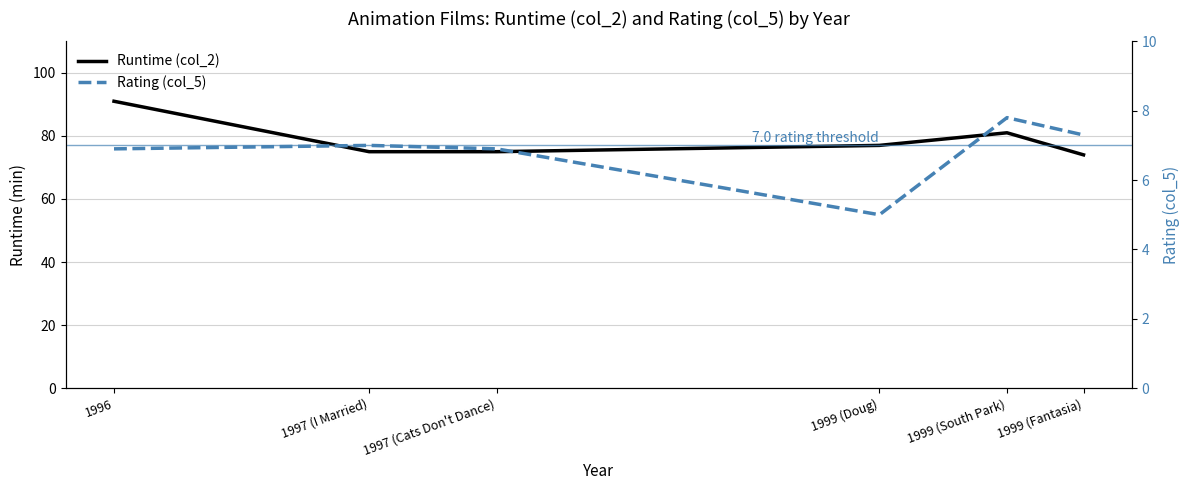

What is the sum of the Runtime (col_2) values at 1999 (Fantasia) and 1997 (Cats Don't Dance)?

149.0